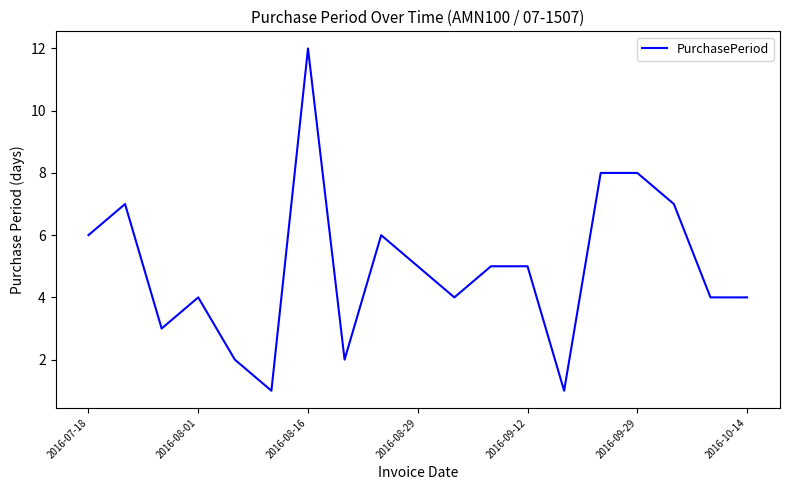

Reading left to right, transcribe all the data shown in this chart.

6	7	3	4	2	1	12	2	6	5	4	5	5	1	8	8	7	4	4